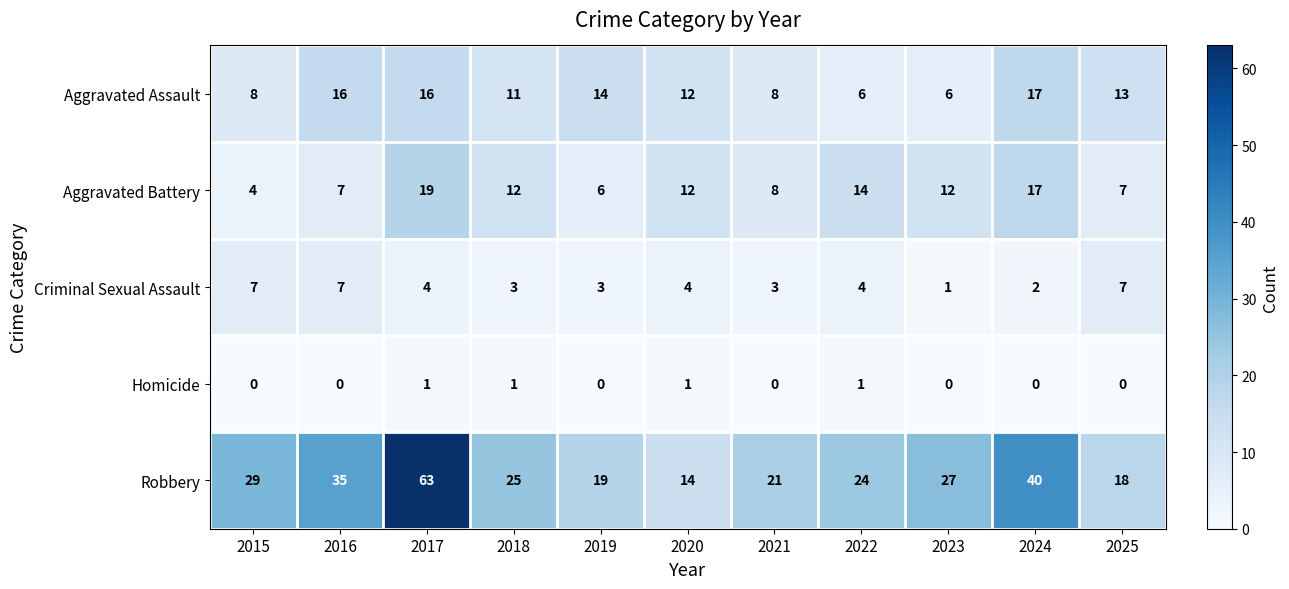

What is the spread (max minus min) of values at 2020?

13